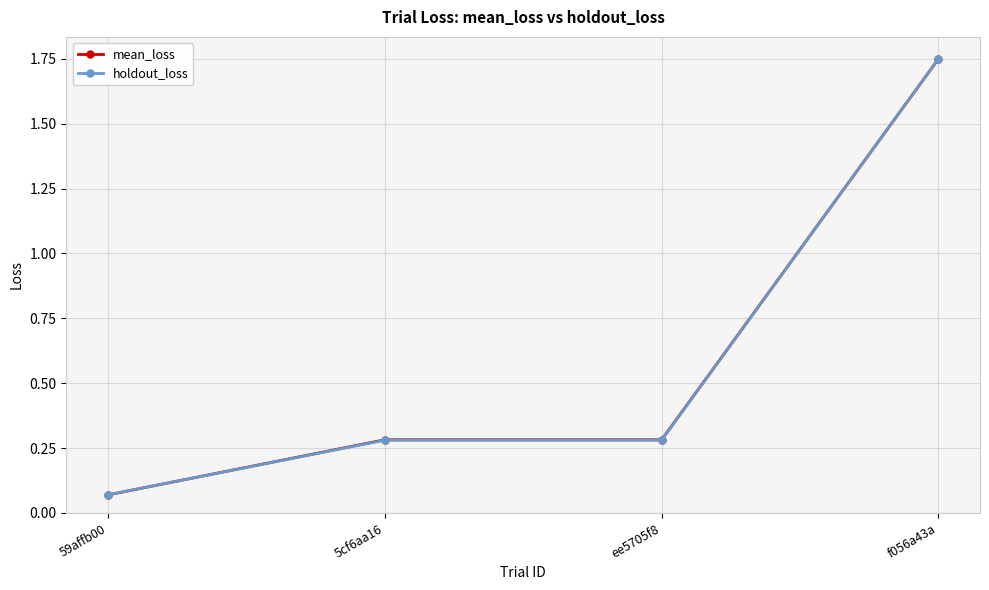

What are all the series names shown in the legend?

mean_loss, holdout_loss